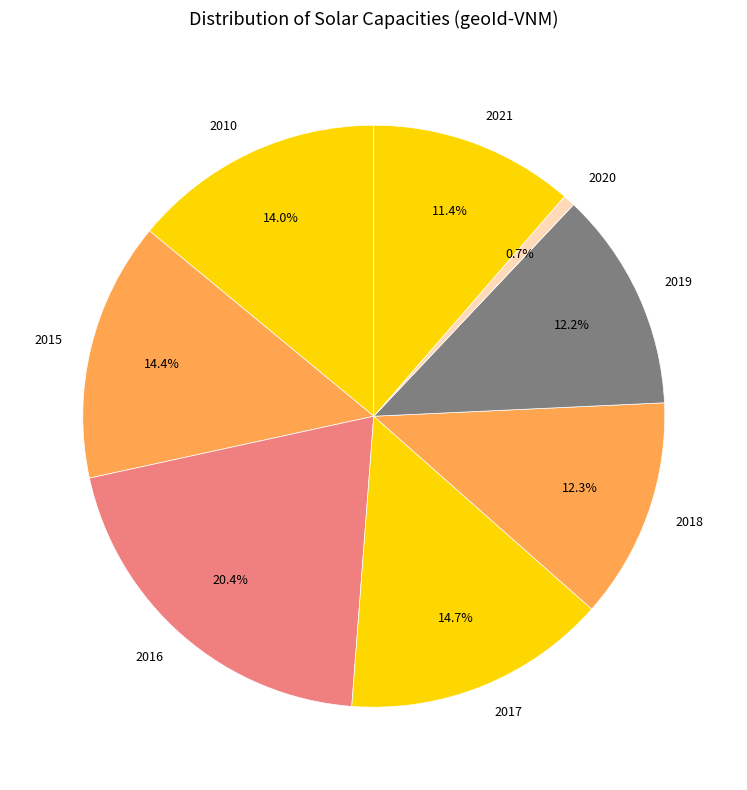

To the nearest percent, what is the combined percentage of 2017 and 2021?

26%